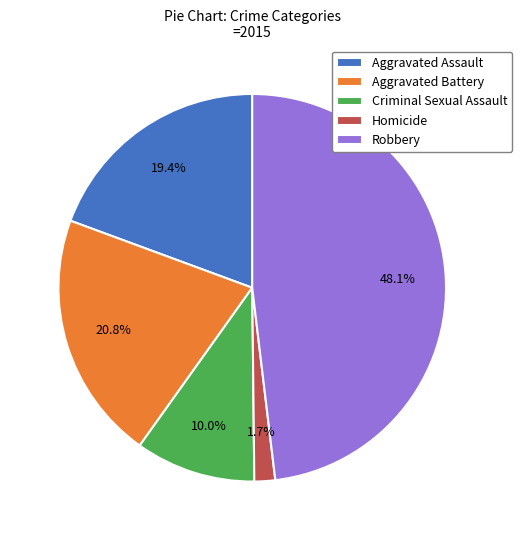

What portion of the pie excludes Aggravated Assault?

80.6%